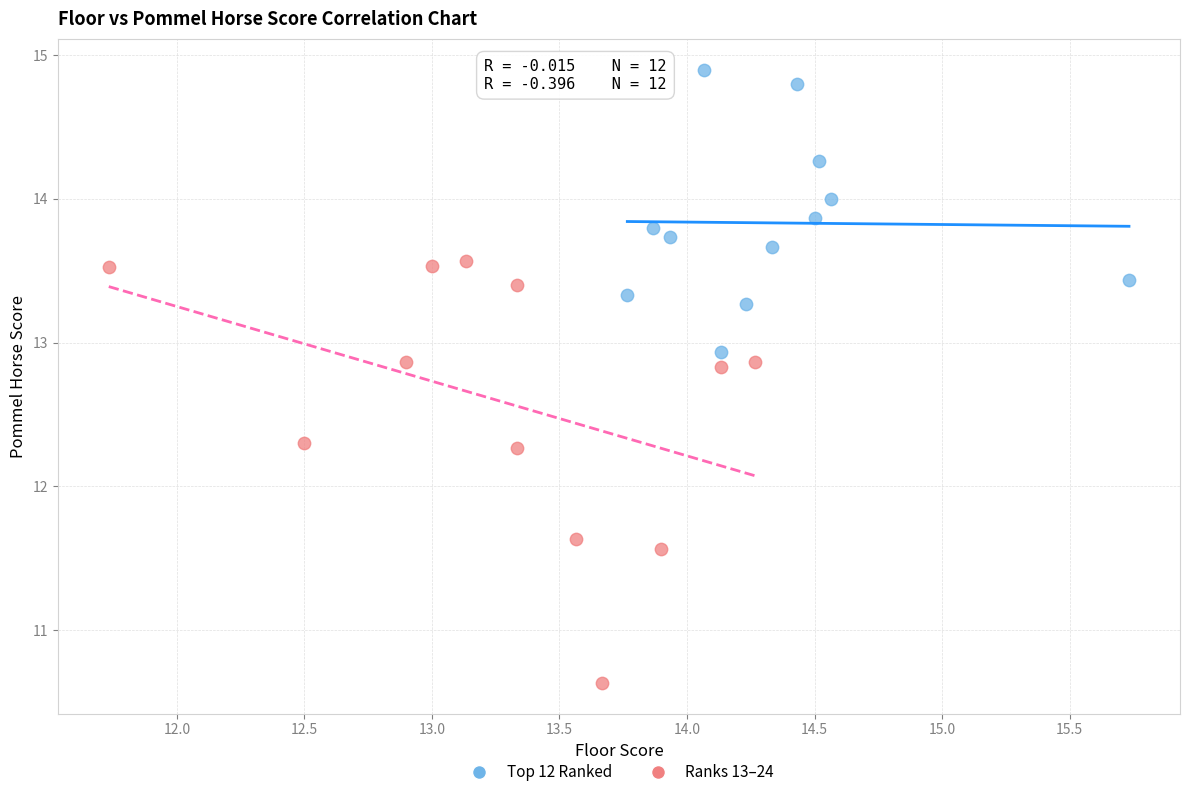

Which series contains the lowest Y value?

Ranks 13–24